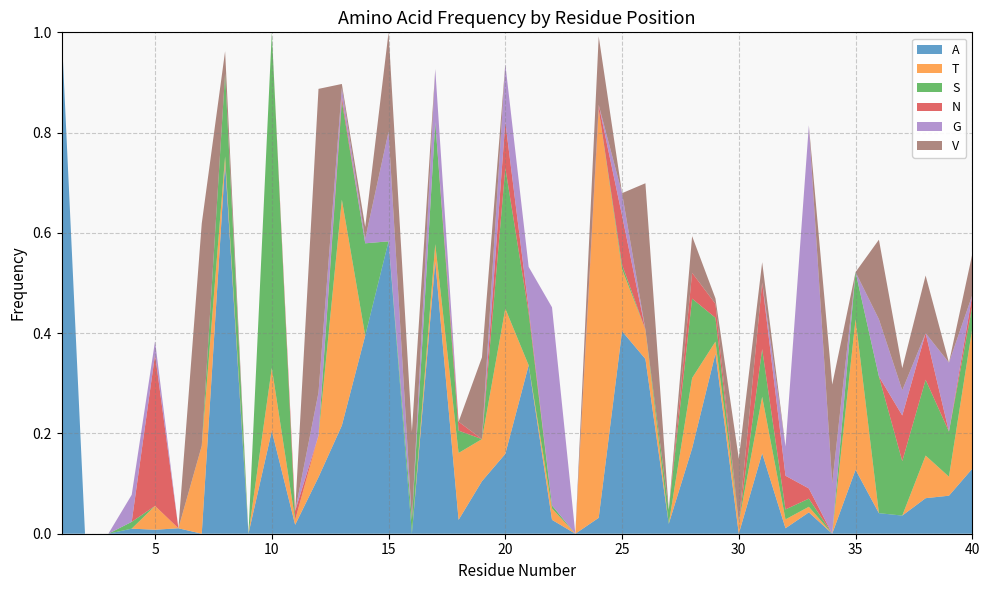

Reading left to right, extract all data points from this chart.

A: 1.0	0.0	0.0	0.0	0.0	0.0	0.0	0.7	0.0	0.2	0.0	0.1	0.2	0.4	0.6	0.0	0.5	0.0	0.1	0.2	0.3	0.0	0.0	0.0	0.4	0.3	0.0	0.2	0.4	0.0	0.2	0.0	0.0	0.0	0.1	0.0	0.0	0.1	0.1	0.1
T: 0.0	0.0	0.0	0.0	0.0	0.0	0.2	0.0	0.0	0.1	0.0	0.1	0.5	0.0	0.0	0.0	0.0	0.1	0.1	0.3	0.0	0.0	0.0	0.8	0.1	0.1	0.0	0.1	0.0	0.0	0.1	0.0	0.0	0.0	0.3	0.0	0.0	0.1	0.0	0.3
S: 0.0	0.0	0.0	0.0	0.0	0.0	0.0	0.2	0.0	0.7	0.0	0.0	0.2	0.2	0.0	0.0	0.2	0.0	0.0	0.3	0.1	0.0	0.0	0.0	0.0	0.0	0.0	0.2	0.0	0.0	0.1	0.0	0.0	0.0	0.1	0.3	0.1	0.2	0.1	0.0
N: 0.0	0.0	0.0	0.0	0.3	0.0	0.0	0.0	0.0	0.0	0.0	0.0	0.0	0.0	0.0	0.0	0.0	0.0	0.0	0.1	0.0	0.0	0.0	0.0	0.1	0.0	0.0	0.1	0.0	0.0	0.1	0.1	0.0	0.0	0.0	0.0	0.1	0.1	0.0	0.0
G: 0.0	0.0	0.0	0.1	0.0	0.0	0.0	0.0	0.0	0.0	0.0	0.1	0.0	0.0	0.2	0.0	0.1	0.0	0.0	0.1	0.1	0.4	0.0	0.0	0.0	0.0	0.0	0.0	0.0	0.0	0.0	0.1	0.7	0.1	0.0	0.1	0.1	0.0	0.1	0.0
V: 0.0	0.0	0.0	0.0	0.0	0.0	0.4	0.0	0.0	0.0	0.0	0.6	0.0	0.0	0.2	0.2	0.0	0.0	0.2	0.0	0.0	0.0	0.0	0.1	0.0	0.3	0.0	0.1	0.0	0.1	0.0	0.0	0.0	0.2	0.0	0.2	0.0	0.1	0.0	0.1